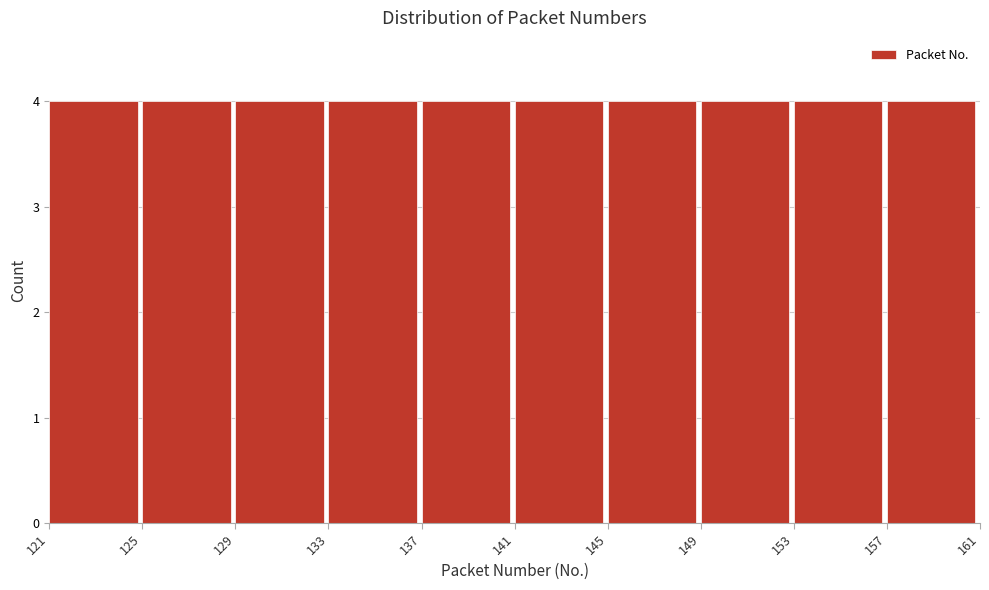

Reading left to right, transcribe this chart: for each bar, give the range it covers on the x-axis and its height. The values are not printed on the chart, so give them approximately, as read against the axis.

121 to 125: 4
125 to 129: 4
129 to 133: 4
133 to 137: 4
137 to 141: 4
141 to 145: 4
145 to 149: 4
149 to 153: 4
153 to 157: 4
157 to 161: 4